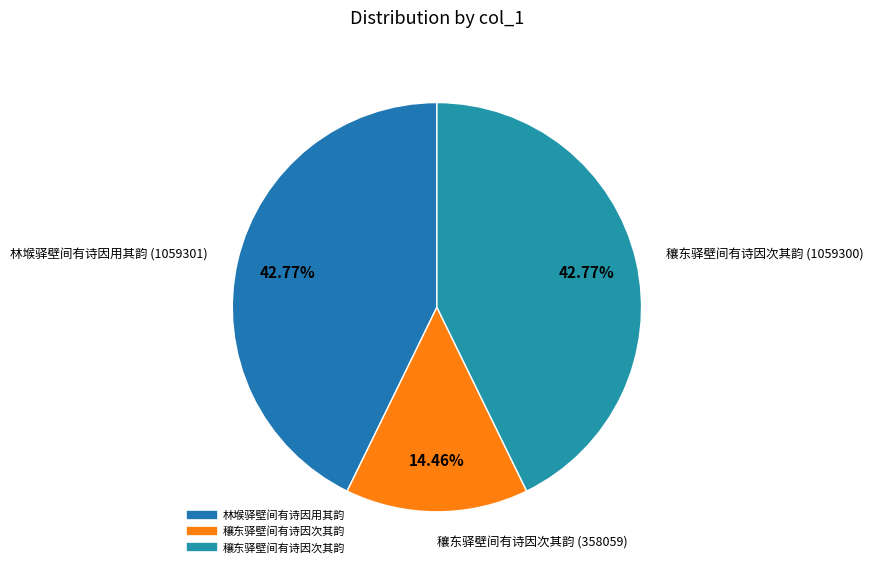

How many segments does this pie chart have?

3